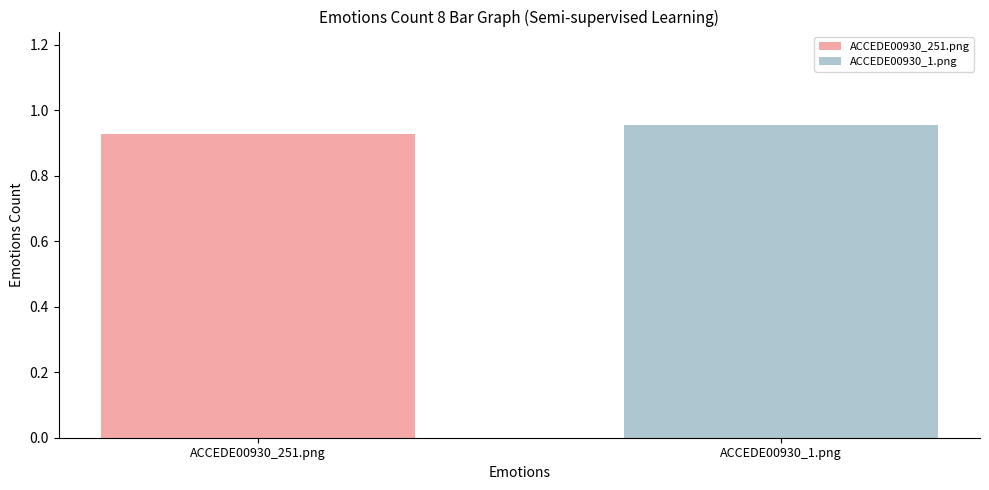

Count the number of categories in the chart.

1